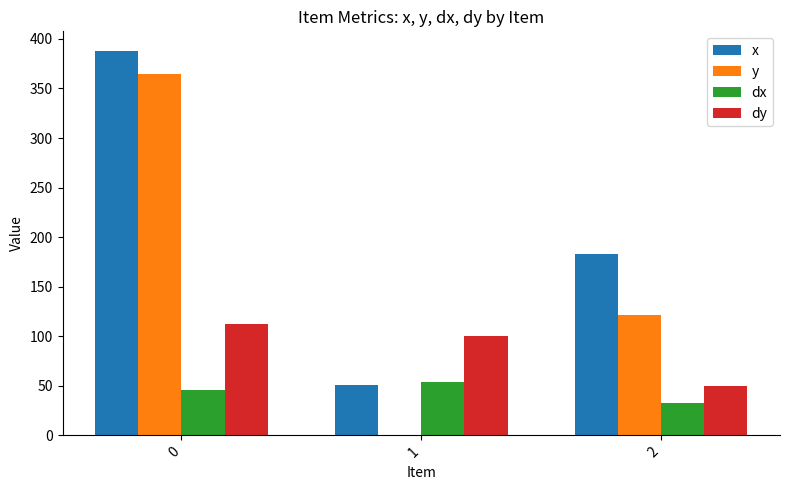

Which series has the largest range (max minus min)?

y